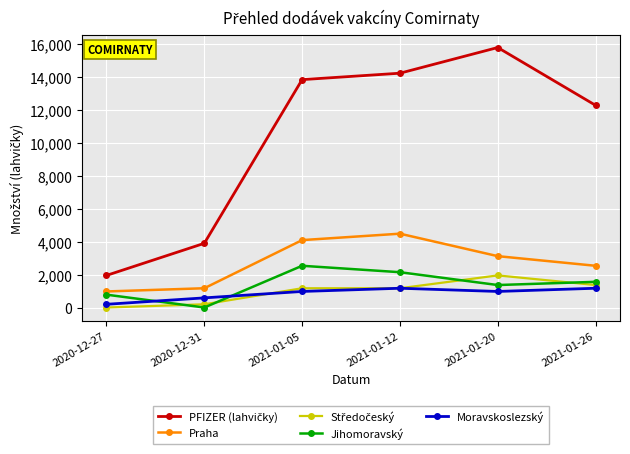

Which label corresponds to the largest value in the chart?

2021-01-20